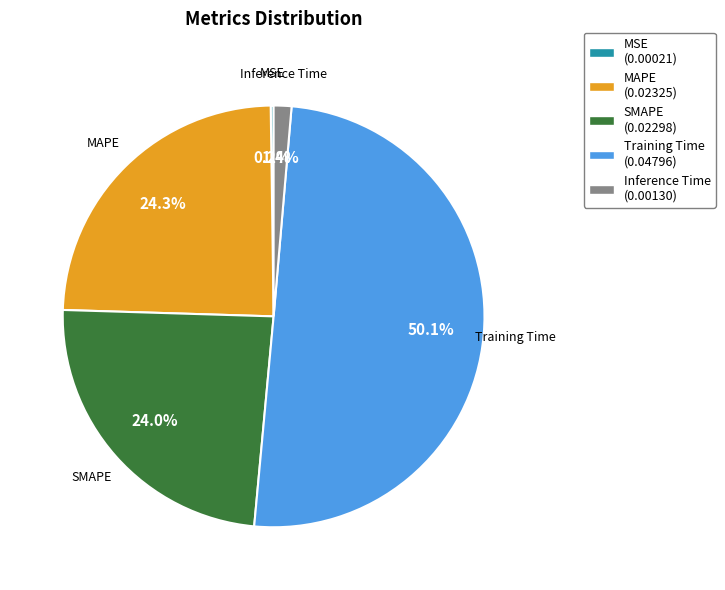

Combined, do Inference Time and SMAPE account for over 50%?

No